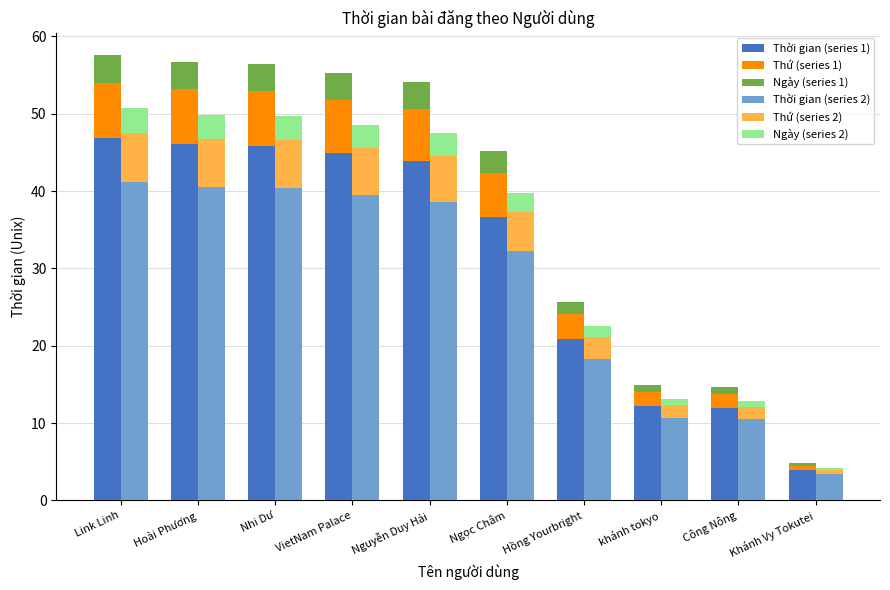

What is the spread (max minus min) of values at khánh tokyo?

11.3